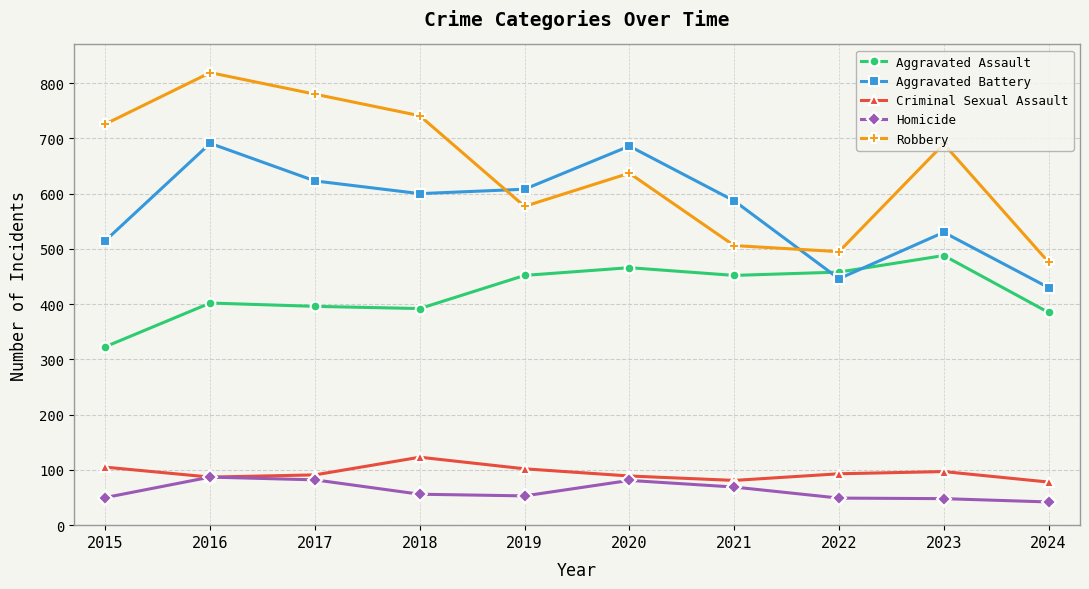

Is it true that Homicide equals 42 at 2024?

True